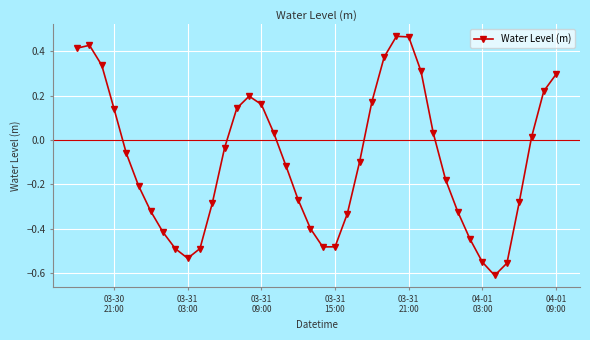

How many positive values are there?

17